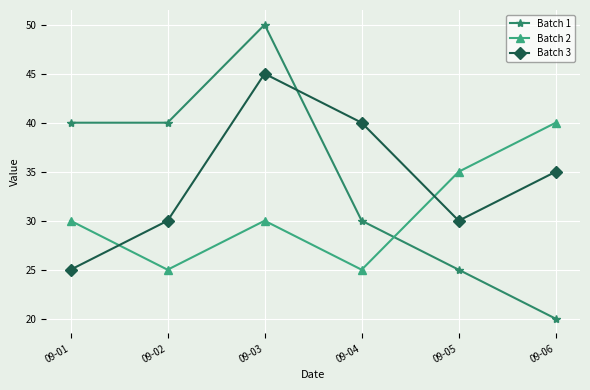

Which category has the highest value in the Batch 1 series?

09-03